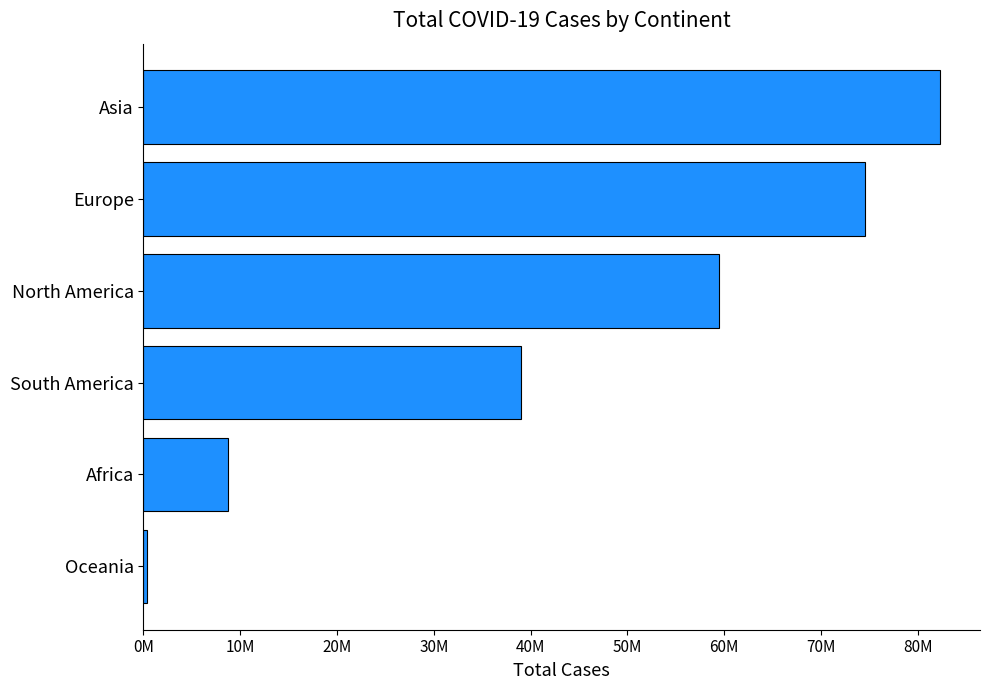

Does the chart contain any negative values?

No